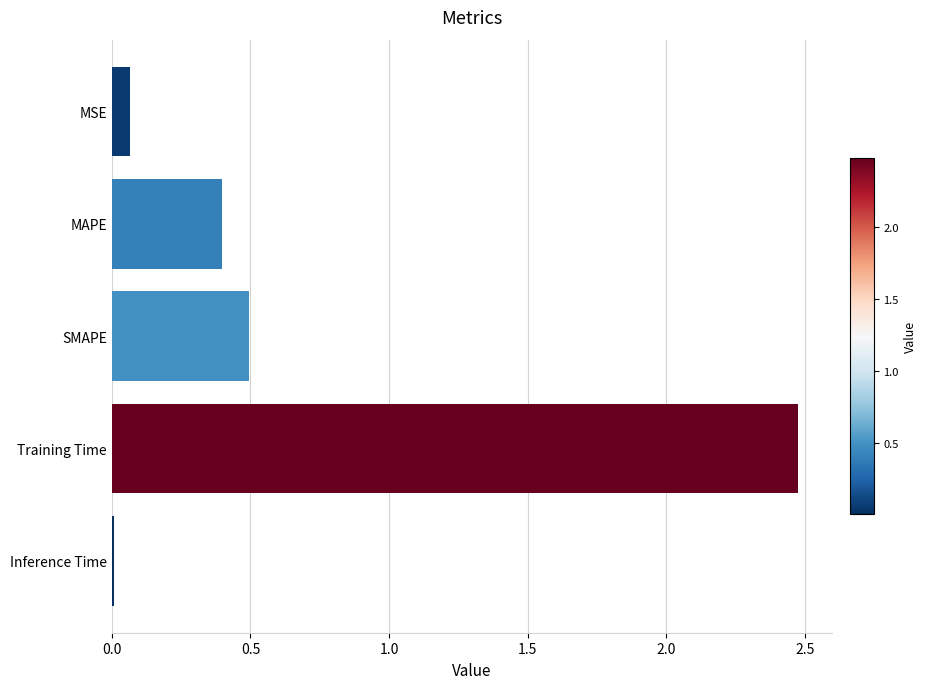

How many bars are there in total?

5